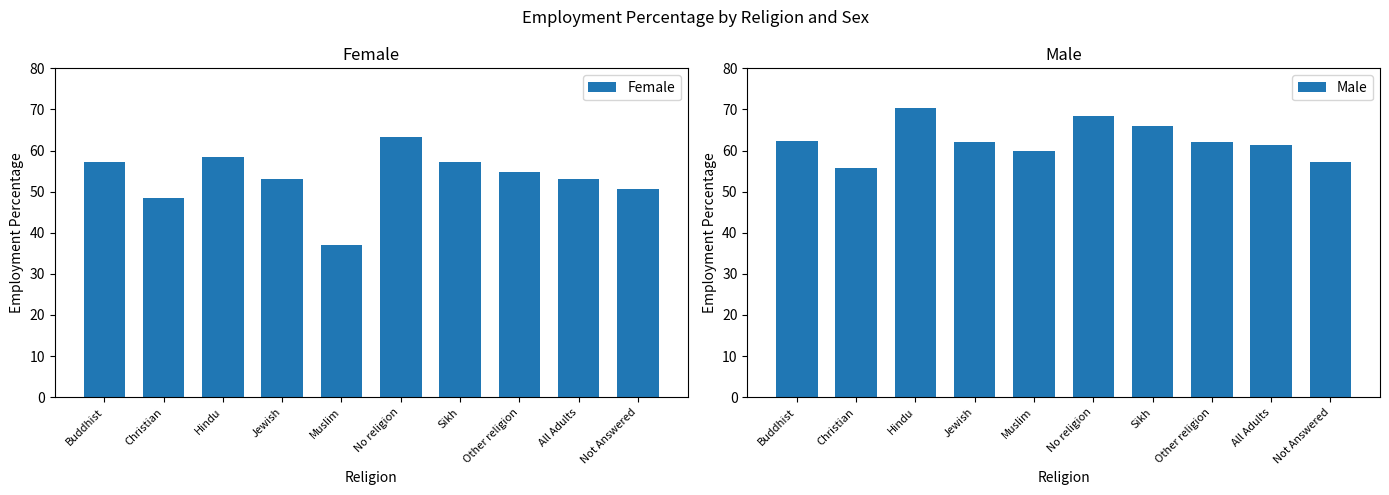

True or false: Male has a value of 62.4 at Buddhist.

True